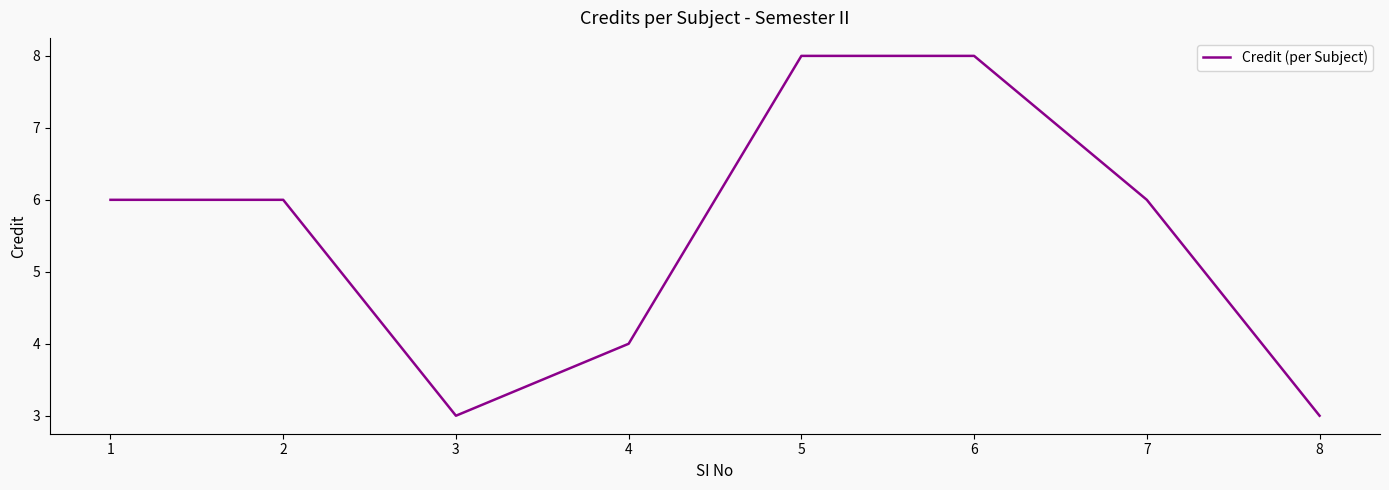

Read the value at 7.

6